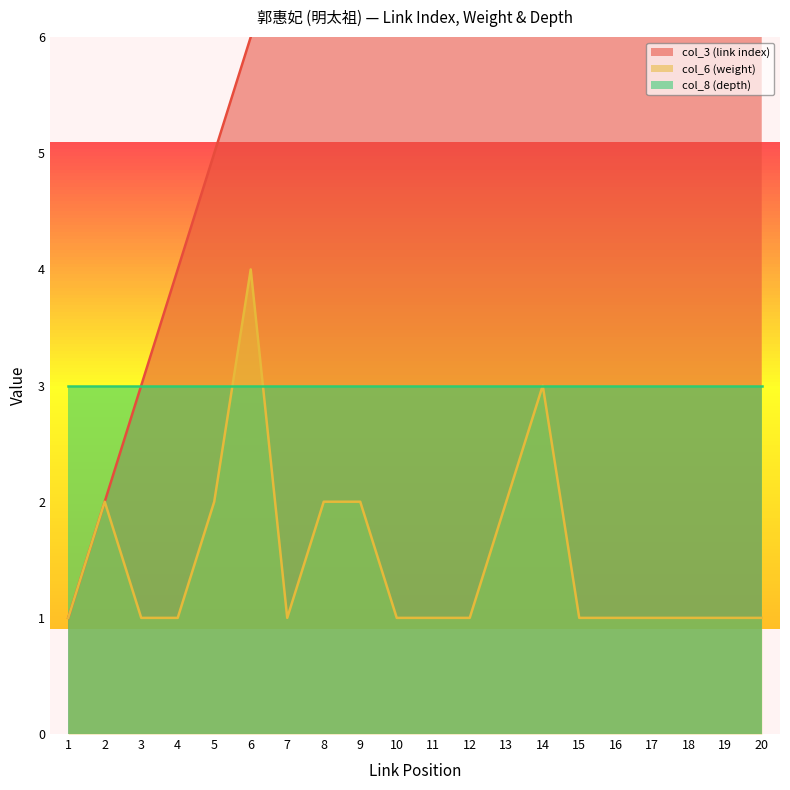

Which series has the largest range (max minus min)?

col_3 (link index)